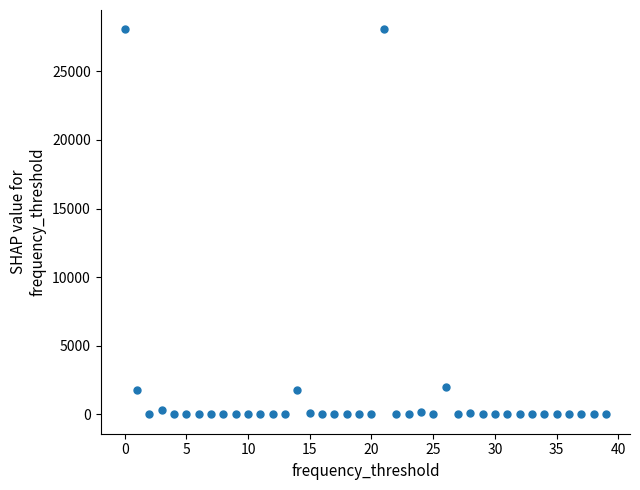

What is the range of Y values (max minus min)?

28062.5